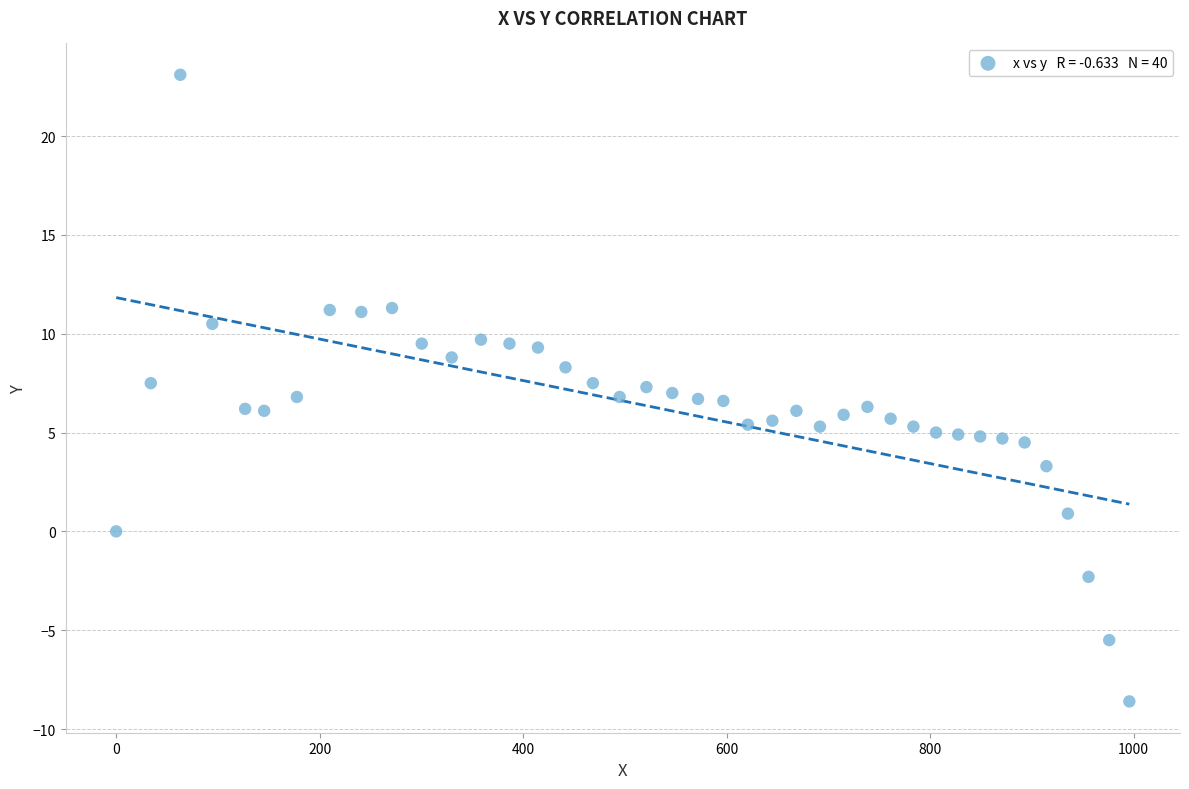

What is the range of X values (max minus min)?

995.7